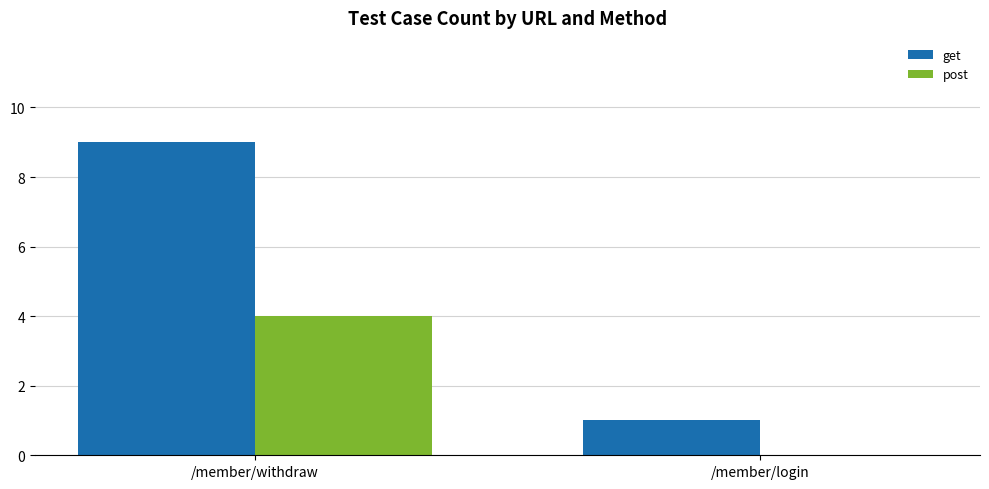

True or false: post has a value of 4 at /member/withdraw.

True